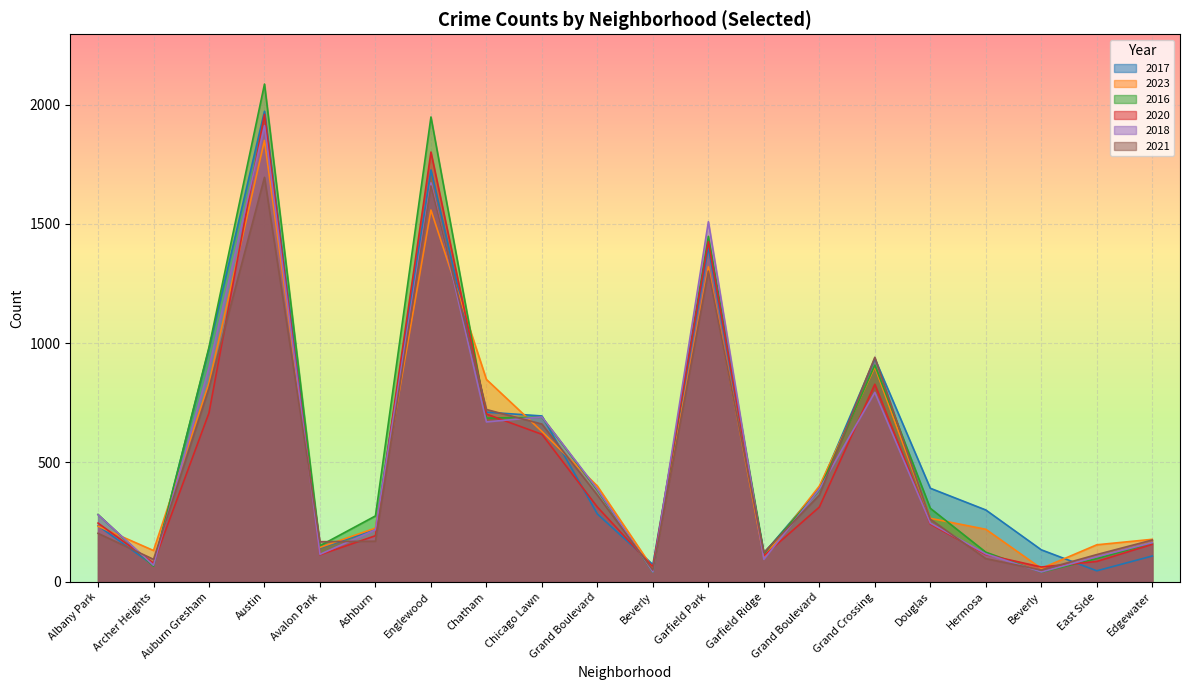

How many values in the 2020 series exceed 246?

9